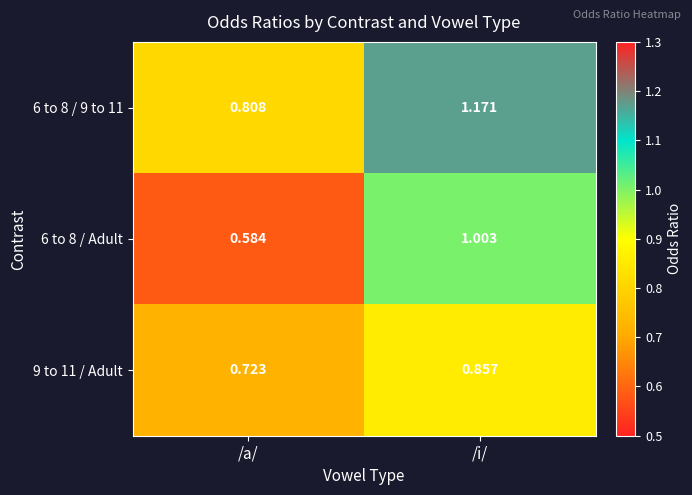

At which label does 6 to 8 / 9 to 11 reach its minimum?

/a/